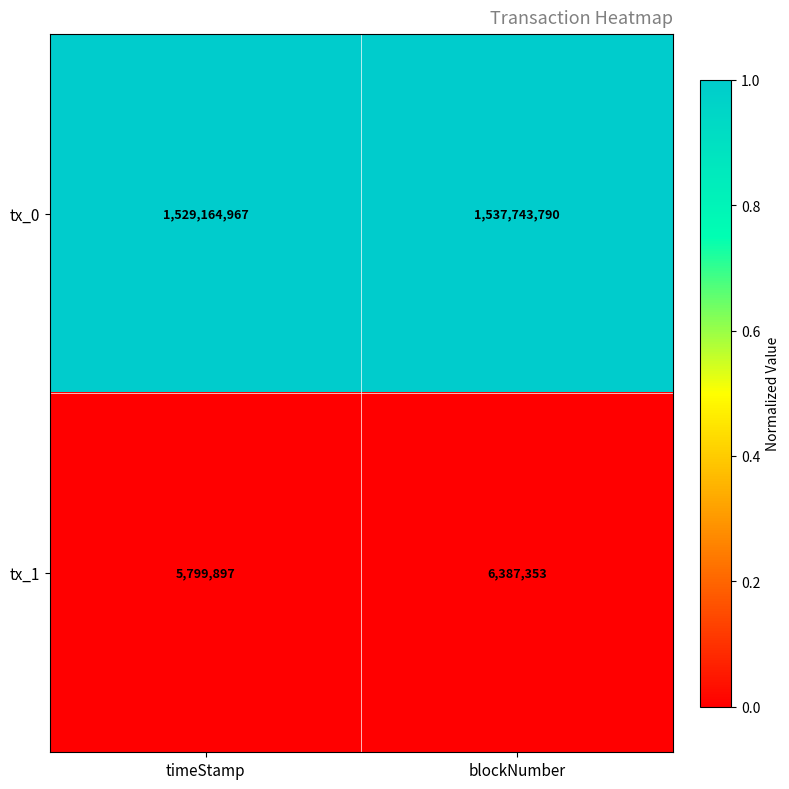

Rank the series by their average value, from highest to lowest.

tx_0, tx_1